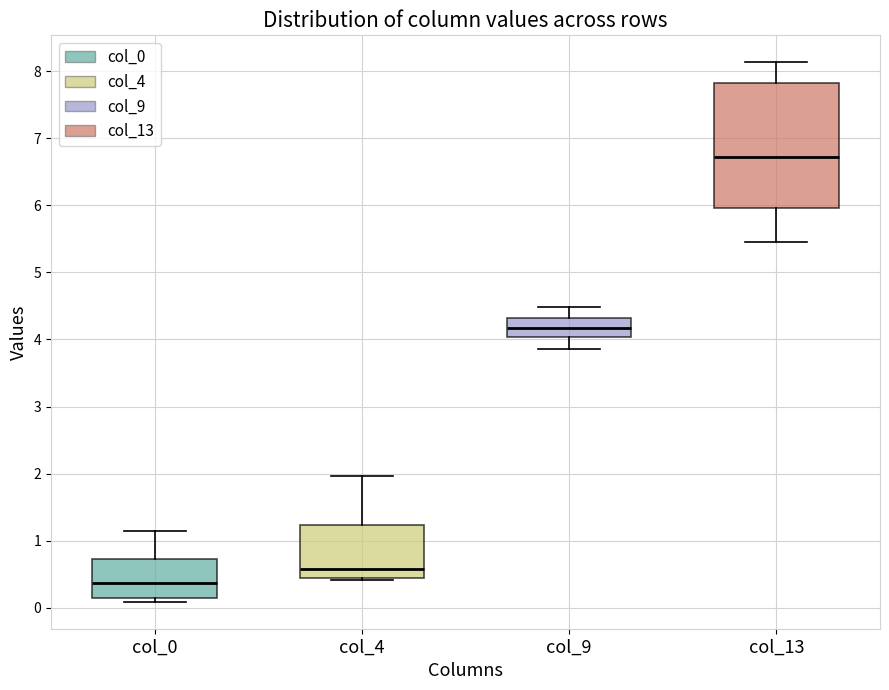

Reading left to right, read every box against the y-axis: the position of its median line, the range the box covers, and the ends of its whiskers. The values are not printed on the chart, so give them approximately, as read against the axis.

col_0: median 0.4, box 0.2 to 0.7, whiskers 0.1 to 1.2
col_4: median 0.6, box 0.5 to 1.2, whiskers 0.4 to 2.0
col_9: median 4.2, box 4.0 to 4.3, whiskers 3.9 to 4.5
col_13: median 6.7, box 6.0 to 7.8, whiskers 5.5 to 8.1